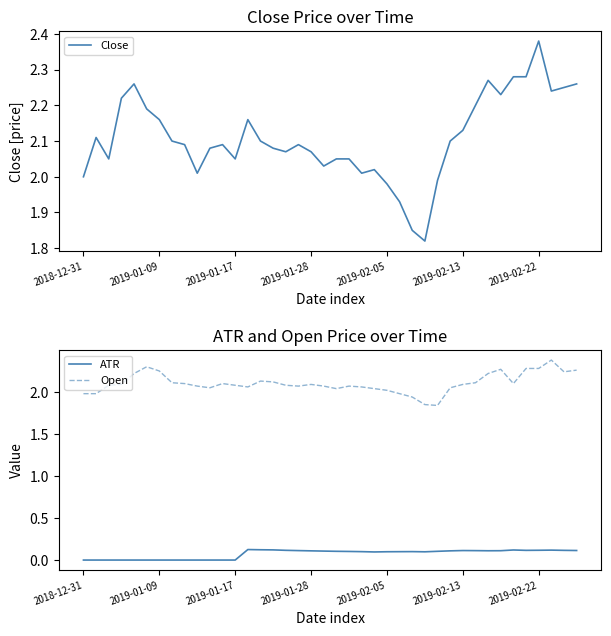

Count the number of data series in this chart.

3